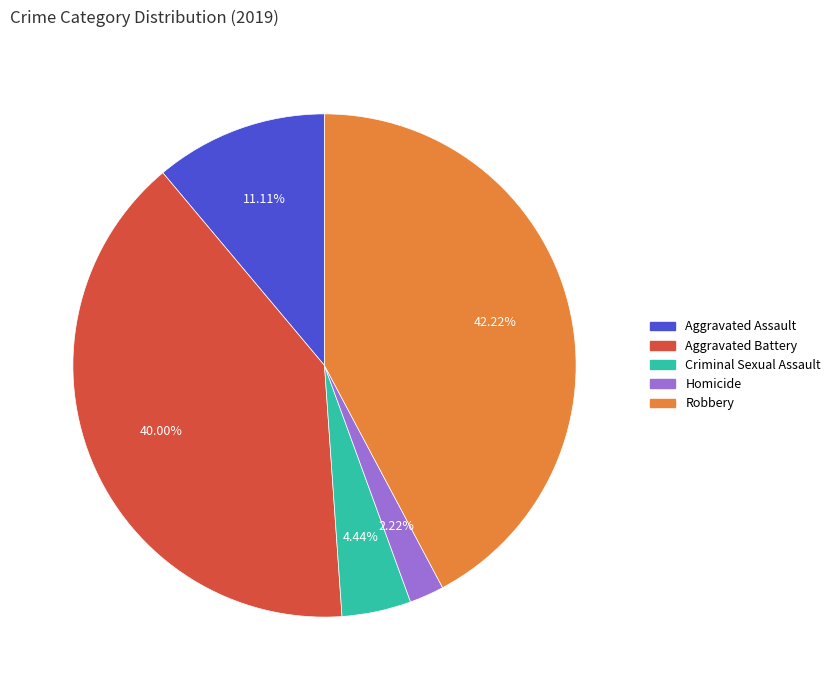

Is the sum of Robbery and Aggravated Assault greater than half?

Yes